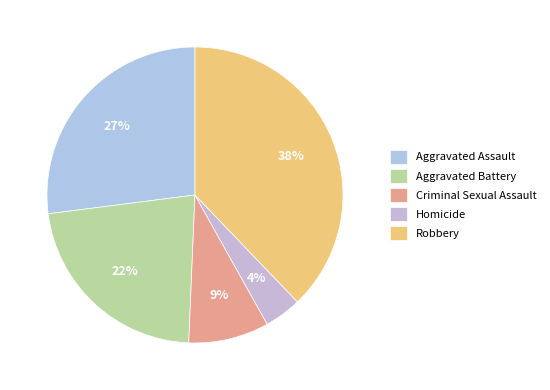

Approximately how many times larger is the value at Homicide compared to Robbery?

0.1